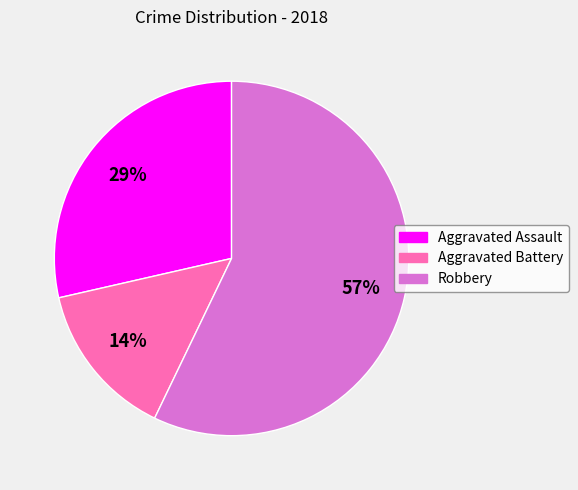

What is the smallest slice in the pie chart?

Aggravated Battery